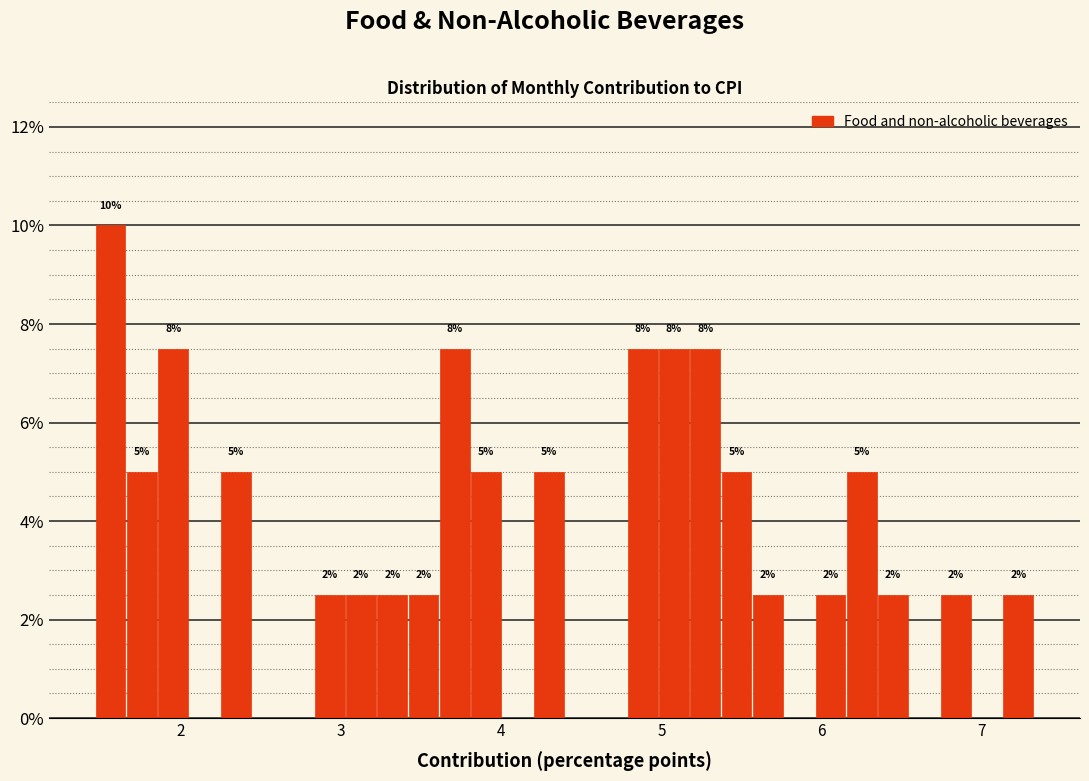

Around what value on the x-axis is the tallest bar? Give the approximate position of its centre, as read against the axis.

1.6